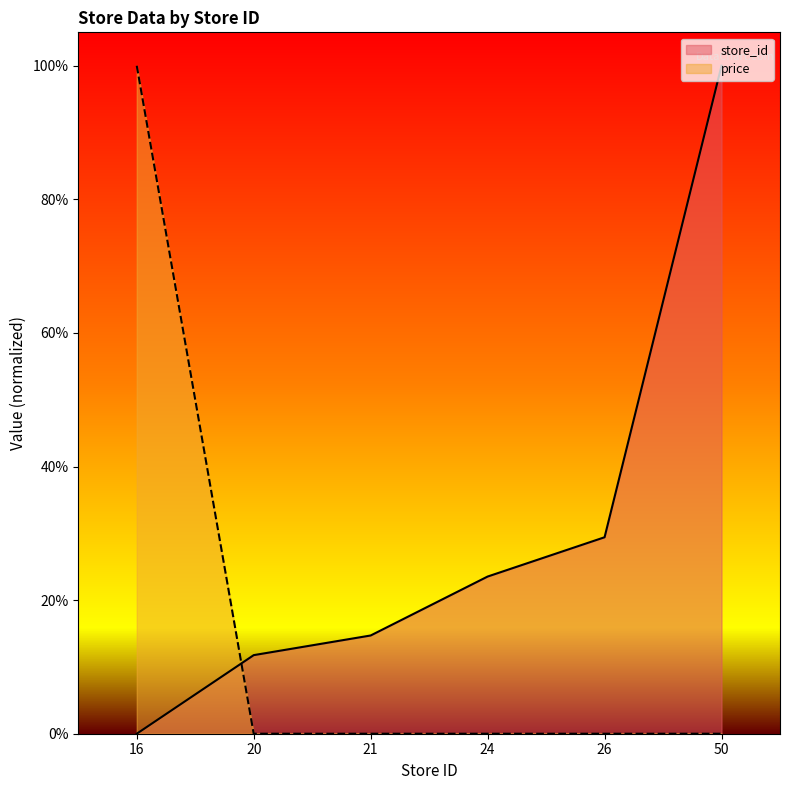

Which series has the largest range (max minus min)?

store_id